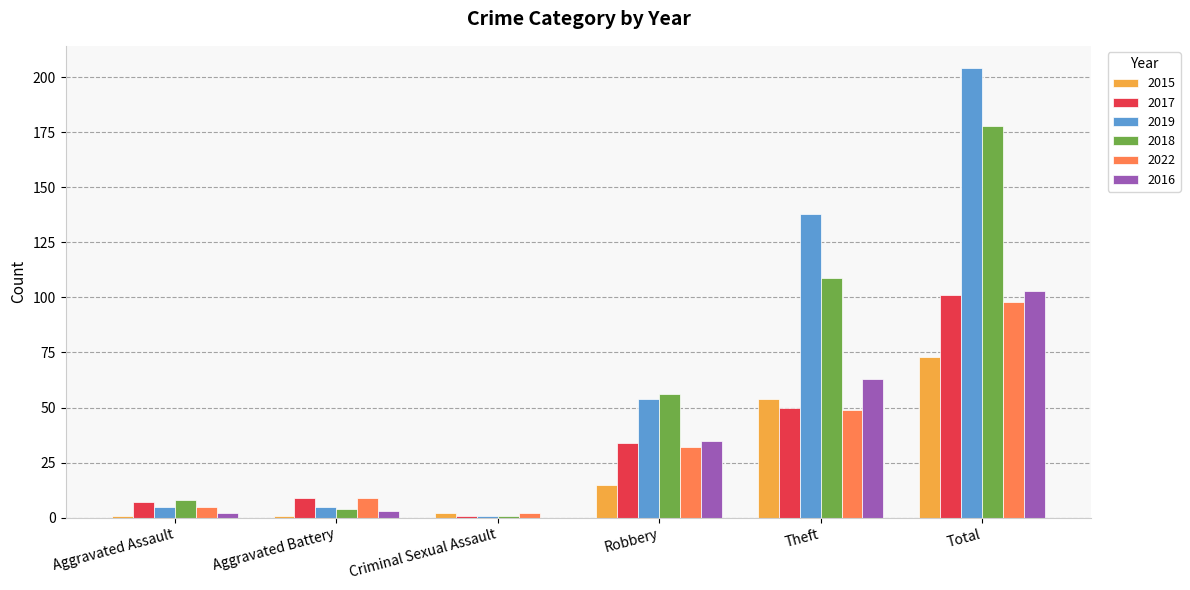

What is the maximum value for 2017?

101